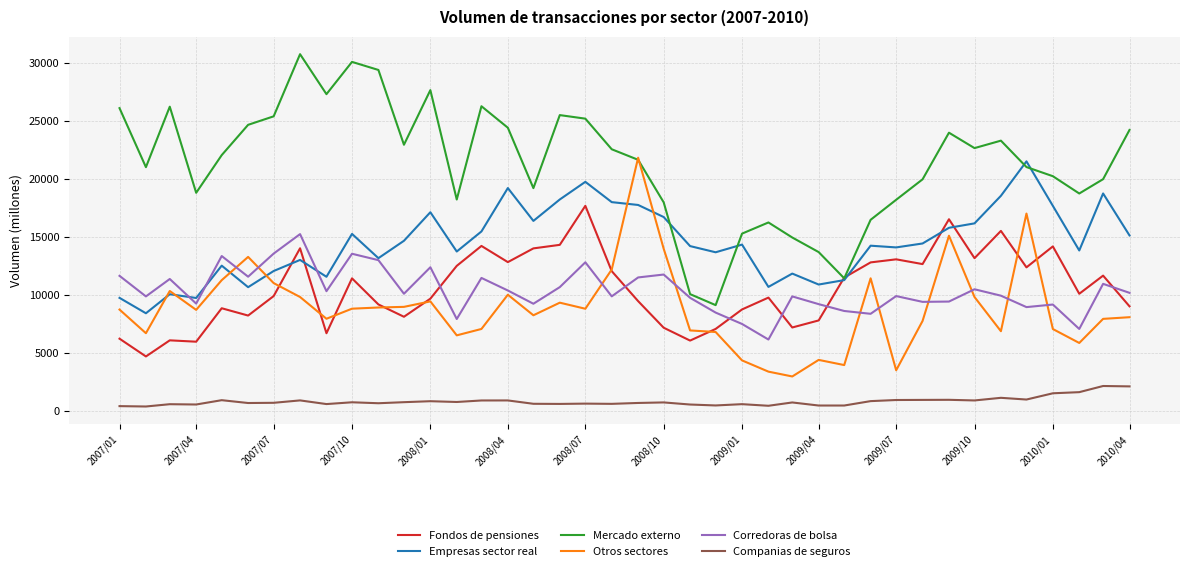

True or false: Corredoras de bolsa and Companias de seguros intersect in this chart.

False